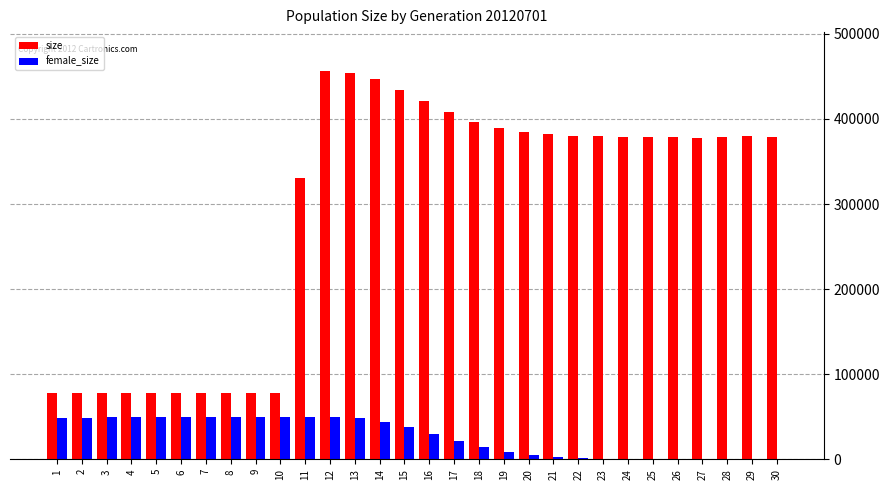

True or false: female_size has a value of 73434 at 11.

False